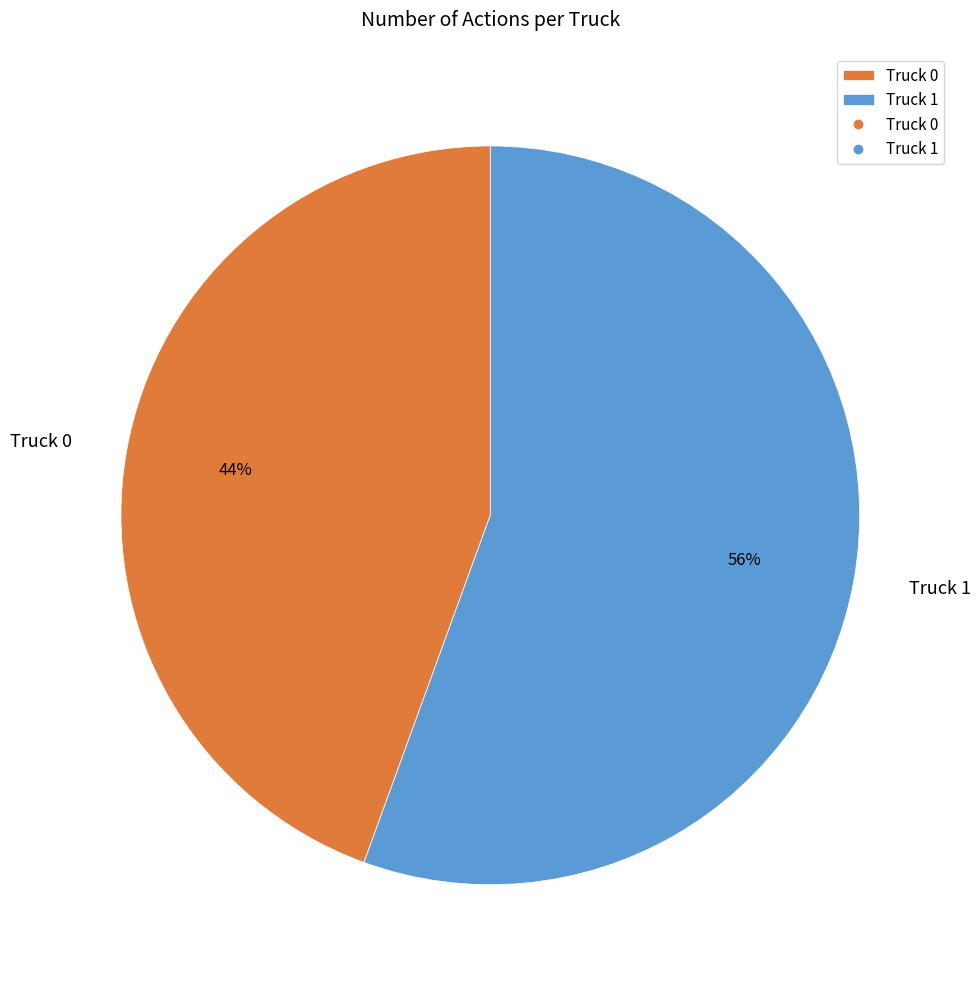

Which has a higher value, Truck 0 or Truck 1?

Truck 1